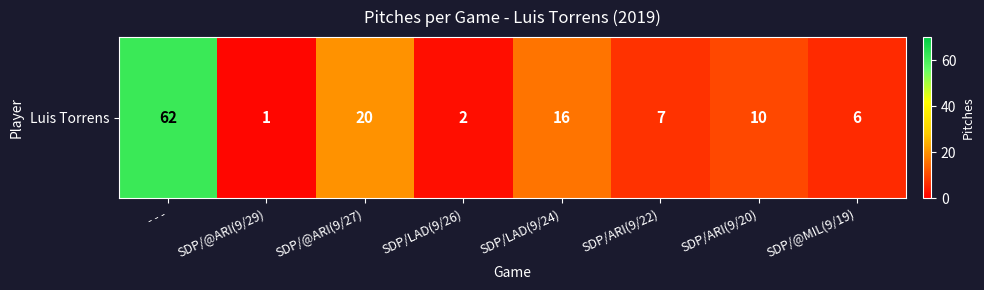

True or false: the data shows 6 at SDP/@MIL(9/19).

True